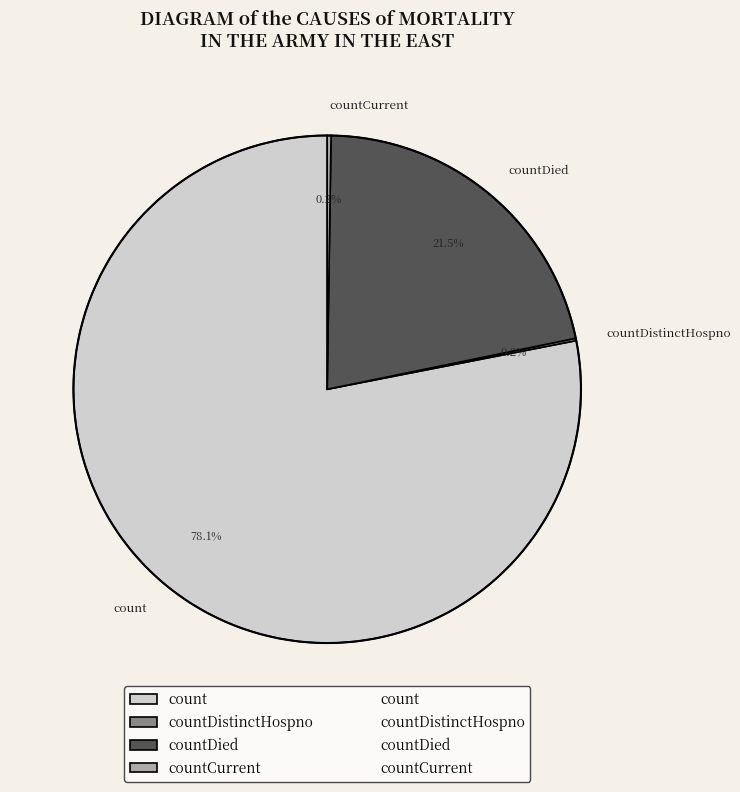

How much of the chart is everything except countCurrent?

99.8%